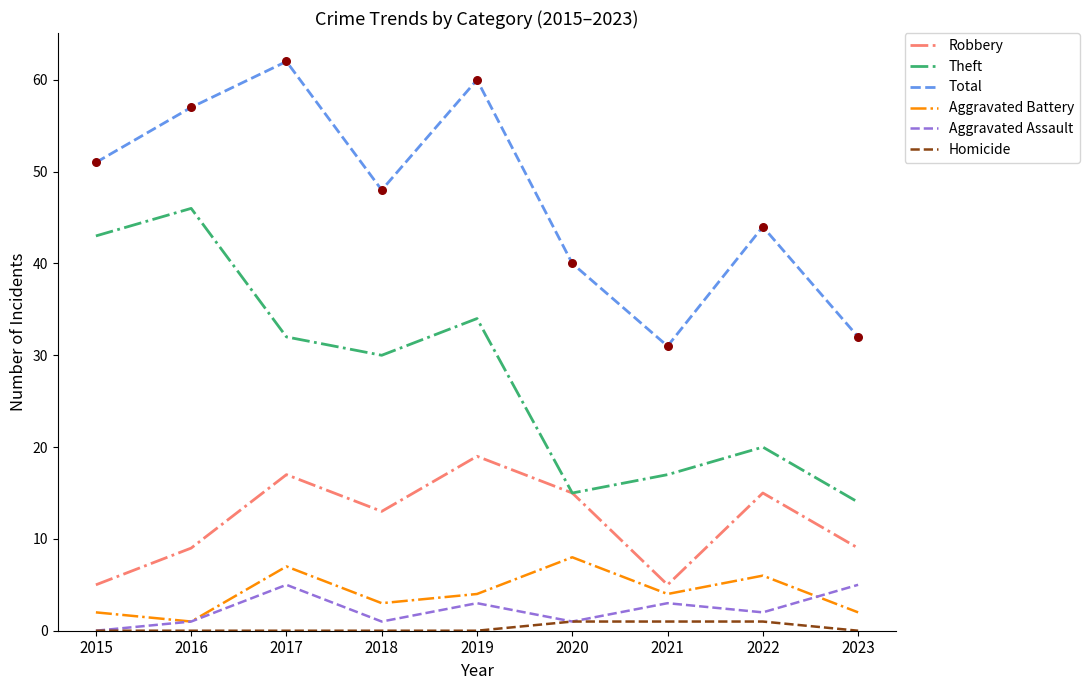

What is the total value across all series at 2016?

114